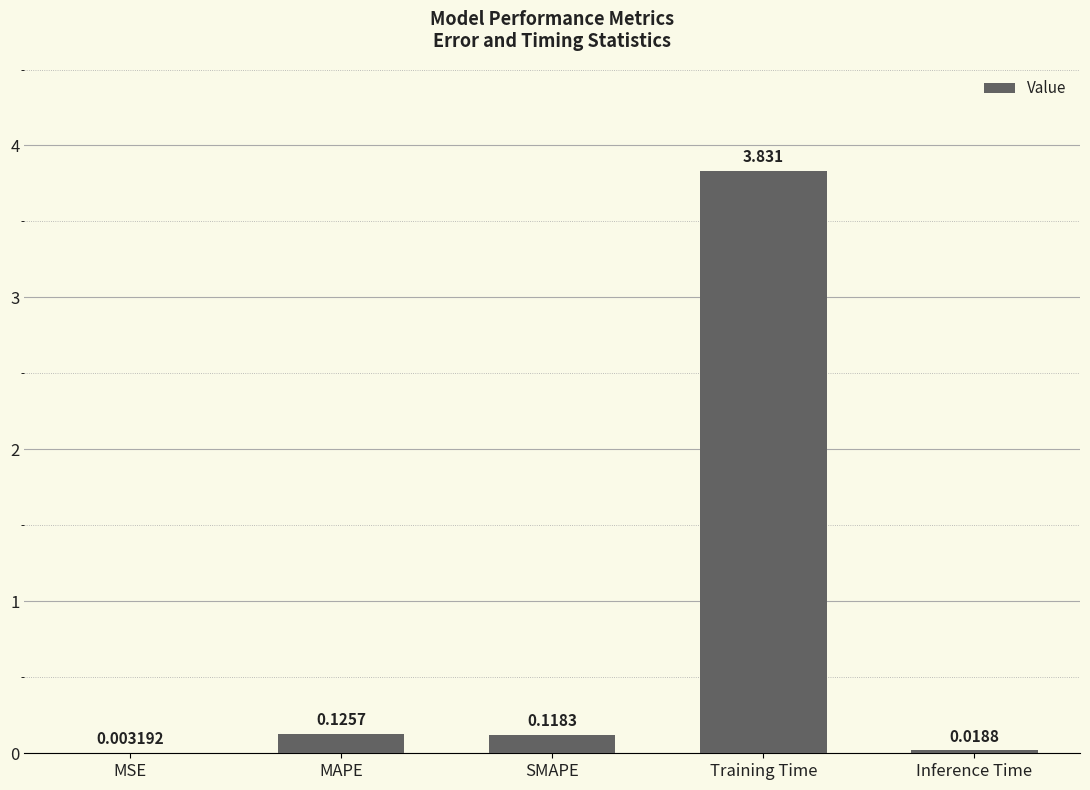

Which has a higher value, MAPE or SMAPE?

MAPE